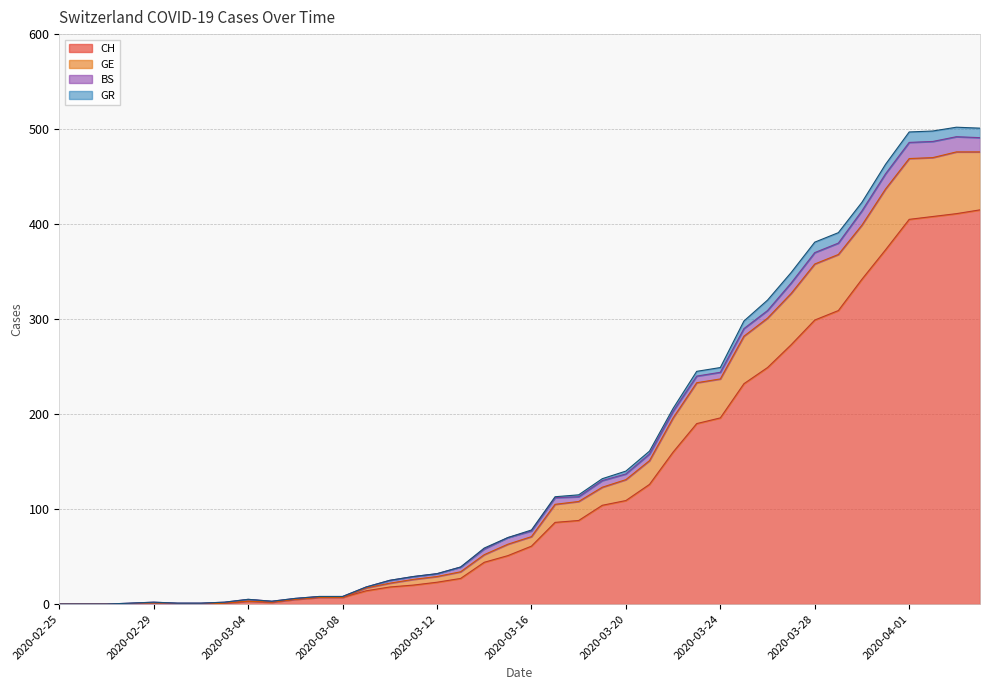

What is the maximum value for CH?

415